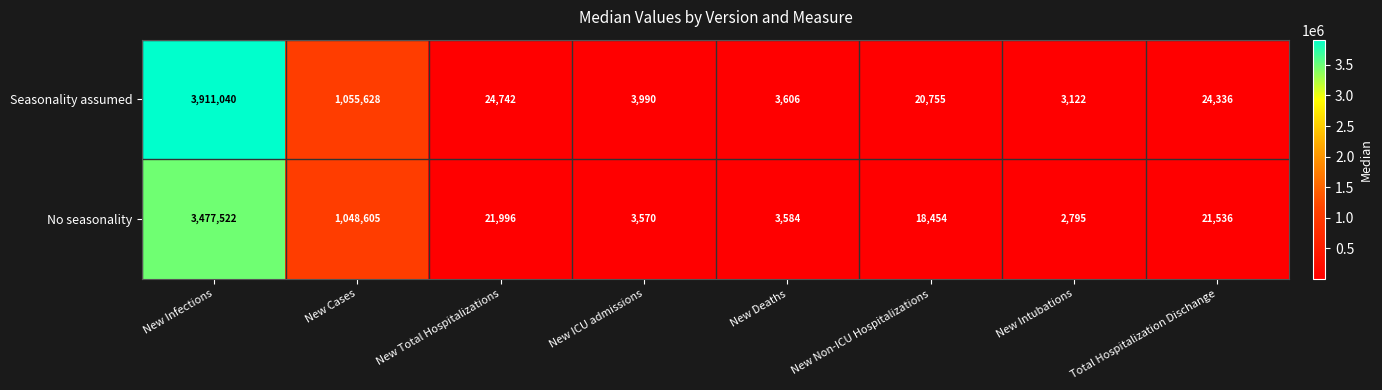

How many categories are shown in the chart?

8